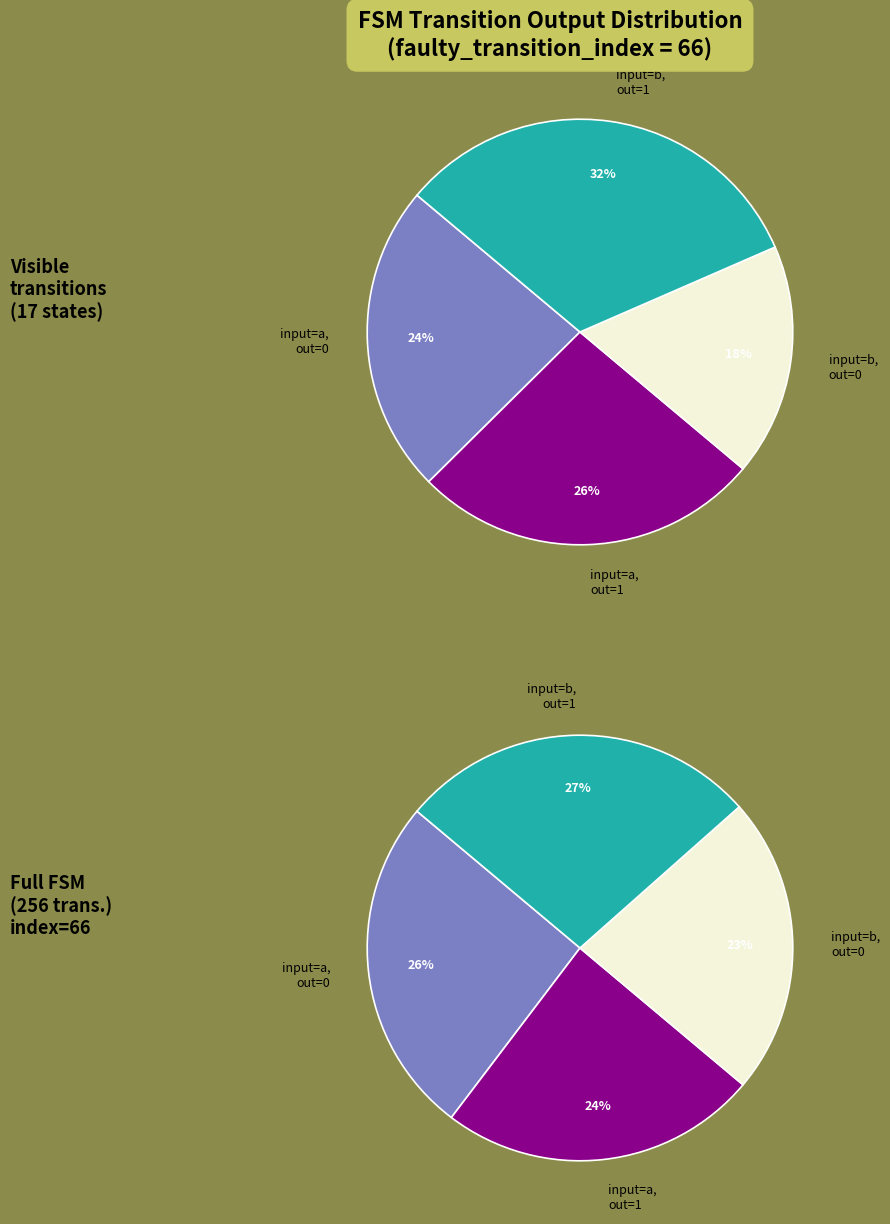

Is there any slice that represents more than half of the pie?

No